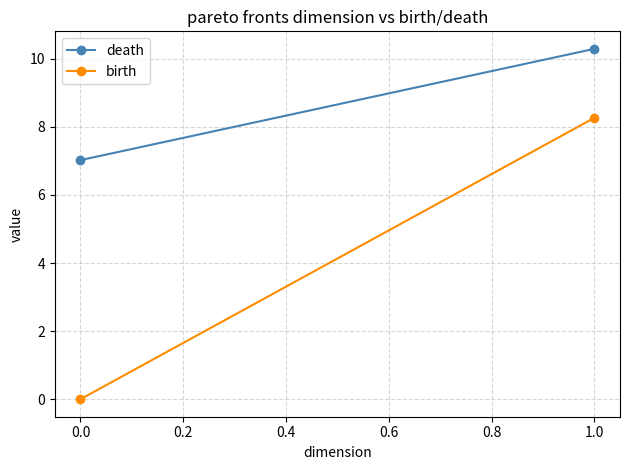

What is the difference between the maximum and minimum values in the death series?

3.3